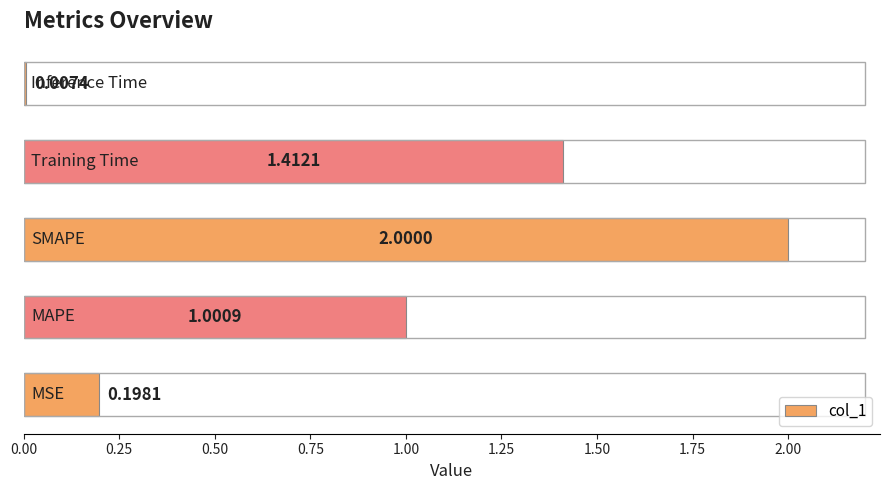

Count the number of data series in this chart.

1